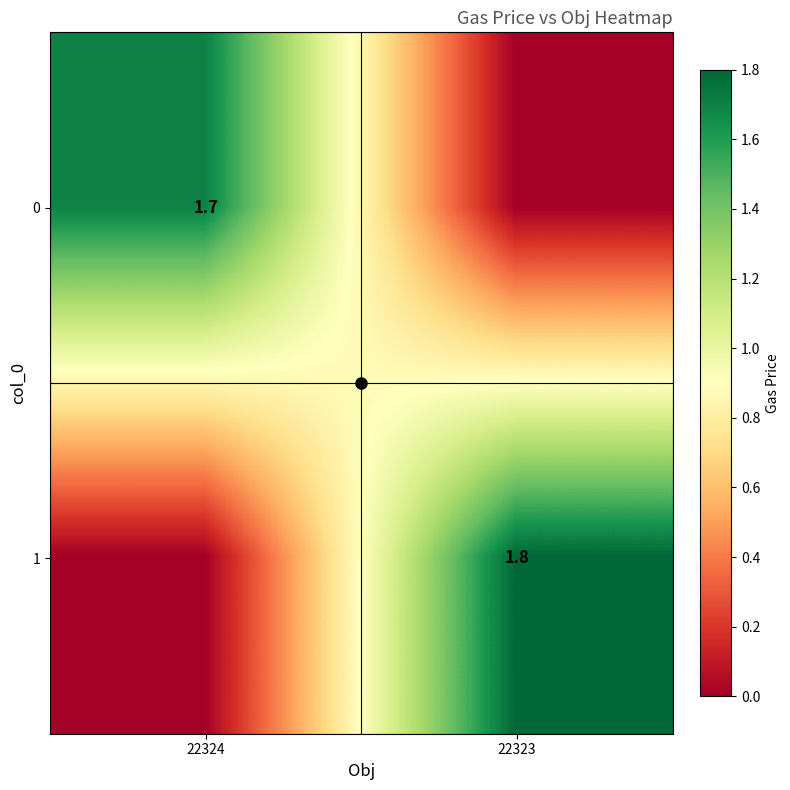

Which label corresponds to the largest value in the chart?

22323